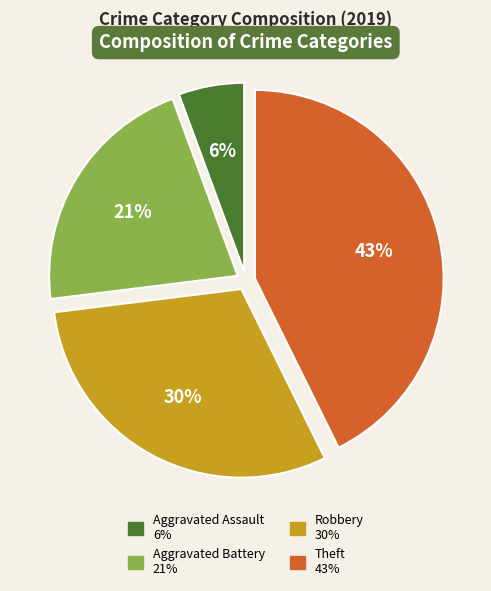

To the nearest percent, what is the combined percentage of Robbery and Aggravated Assault?

36%